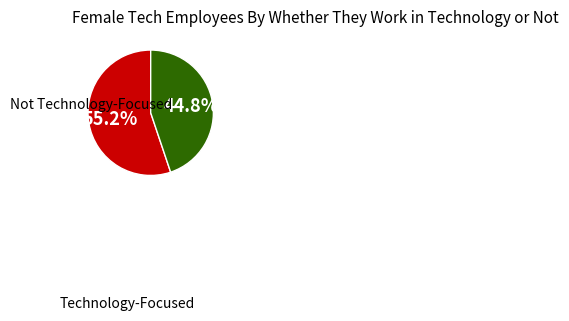

Is there any slice that represents more than half of the pie?

Yes